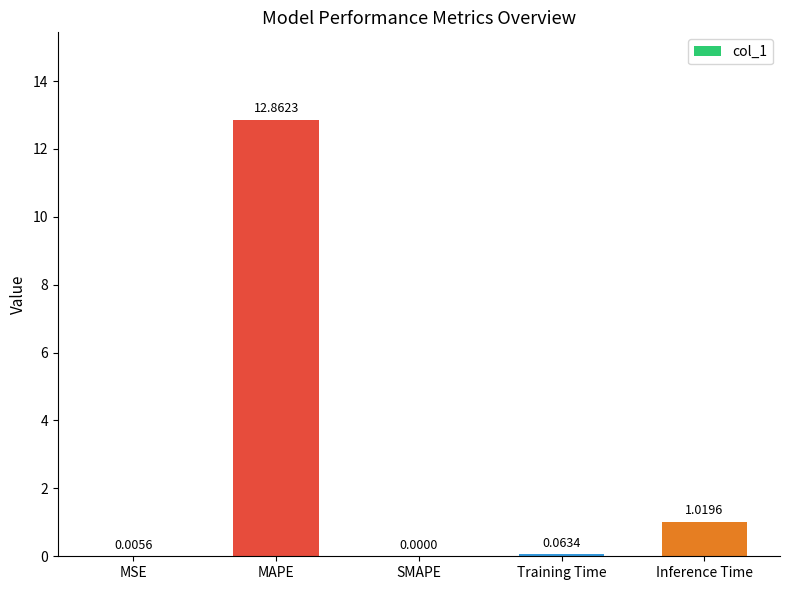

What is the average value?

2.8